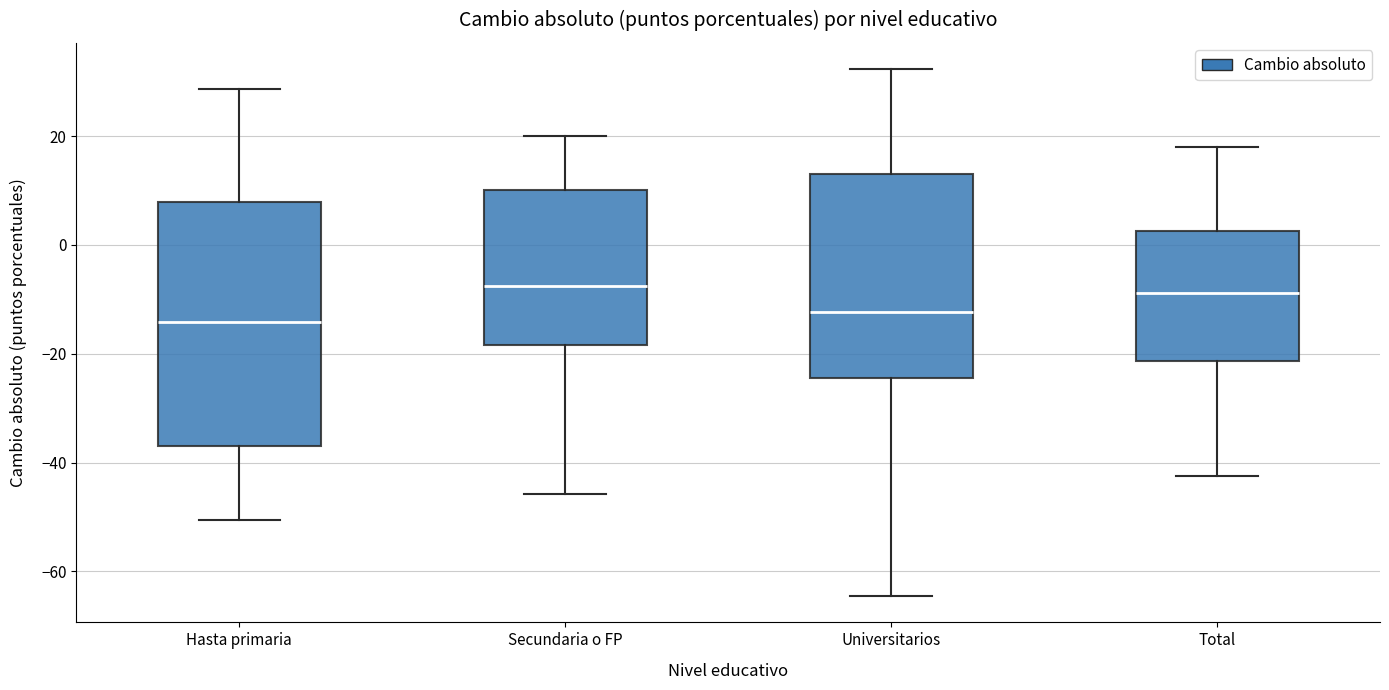

Comparing the boxes themselves (not the whiskers), which one is the tallest?

Hasta primaria